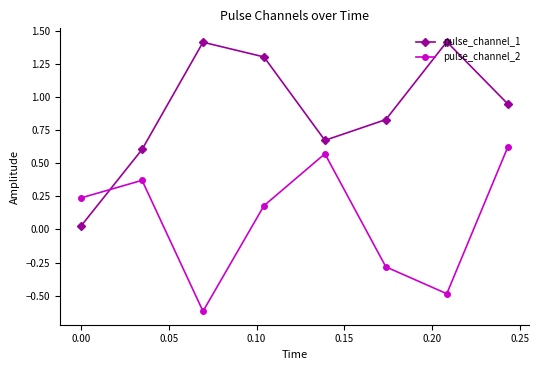

Count the pulse_channel_2 values in the range 0 to 1.

5